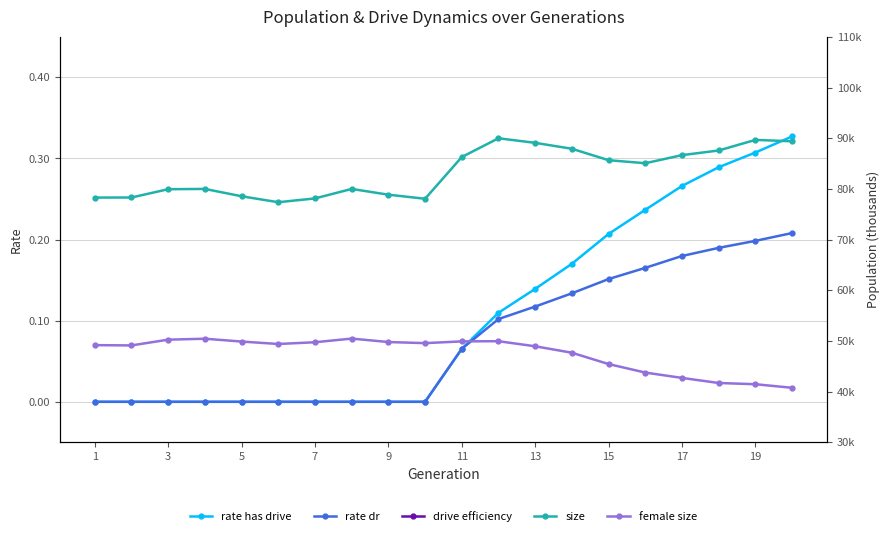

How many categories are shown in the chart?

20